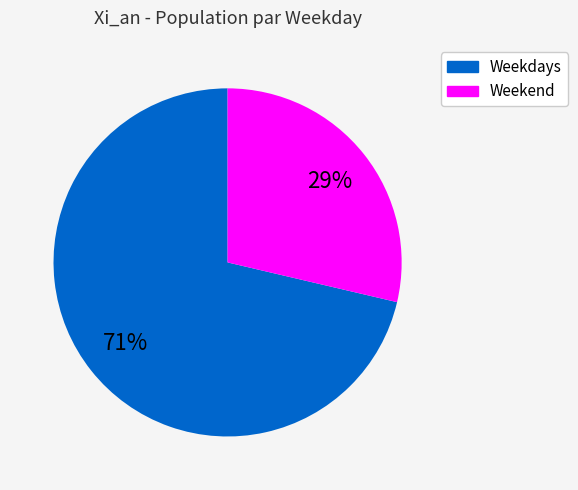

Is the sum of Weekend and Weekdays greater than half?

Yes